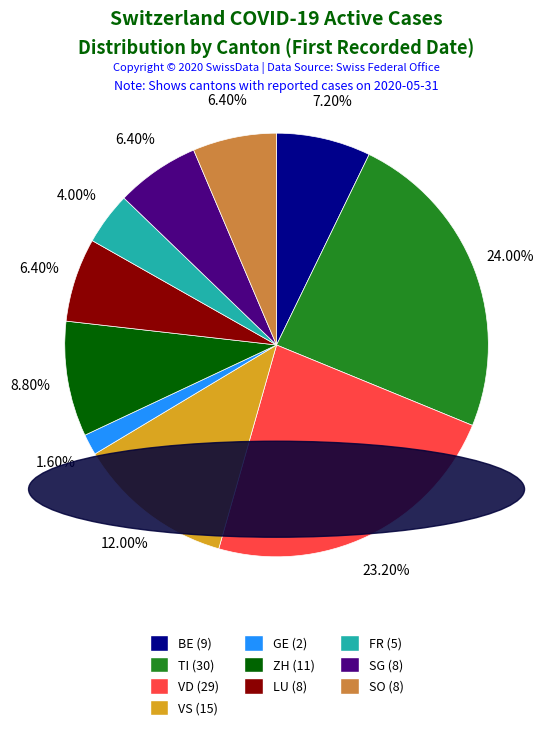

Does any single category account for the majority?

No